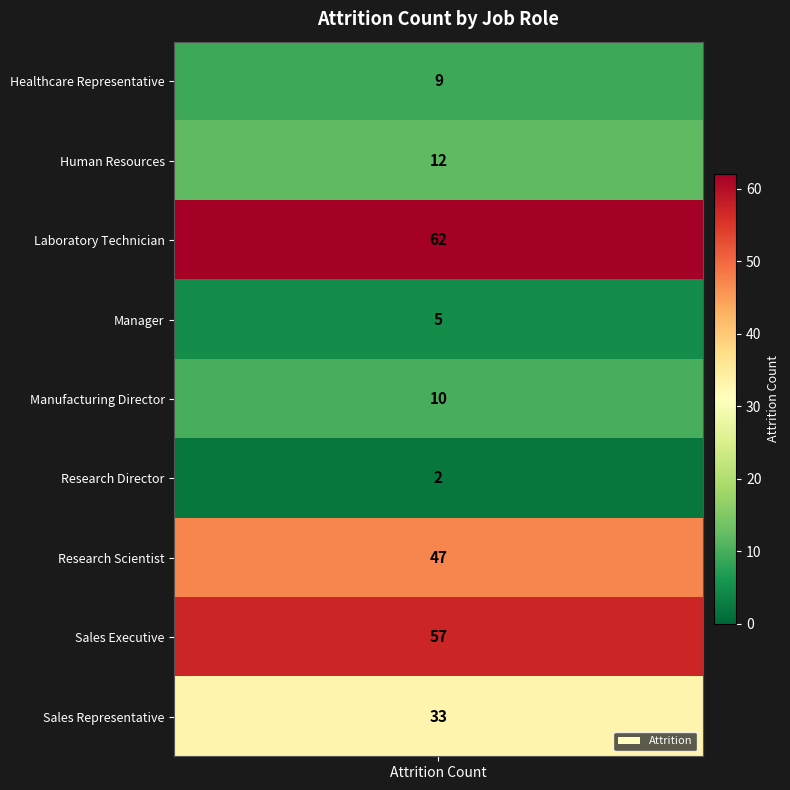

How many values are below 12?

4